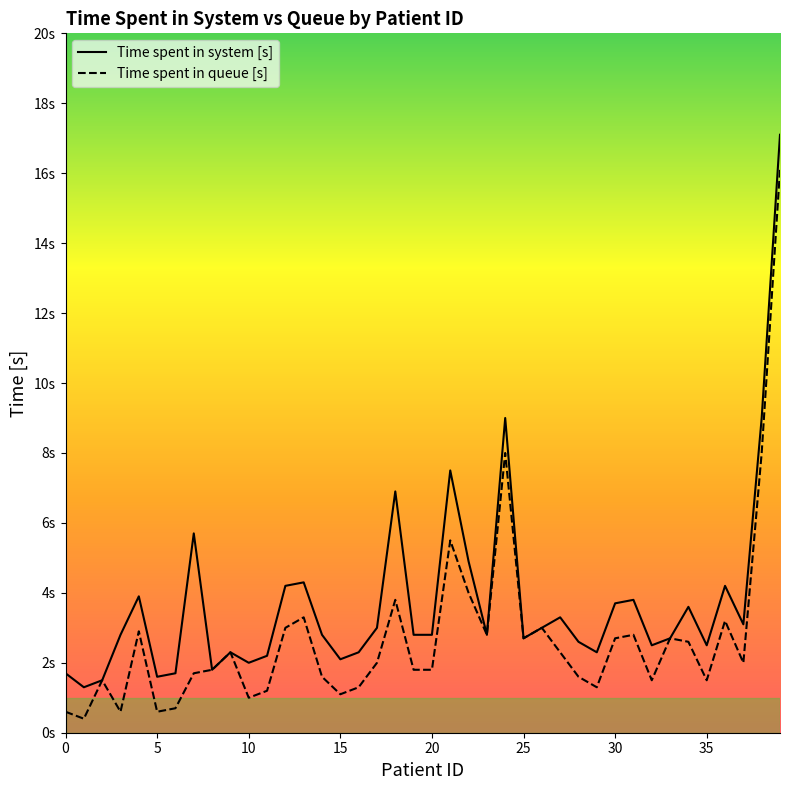

What are all the series names shown in the legend?

Time spent in system [s], Time spent in queue [s]